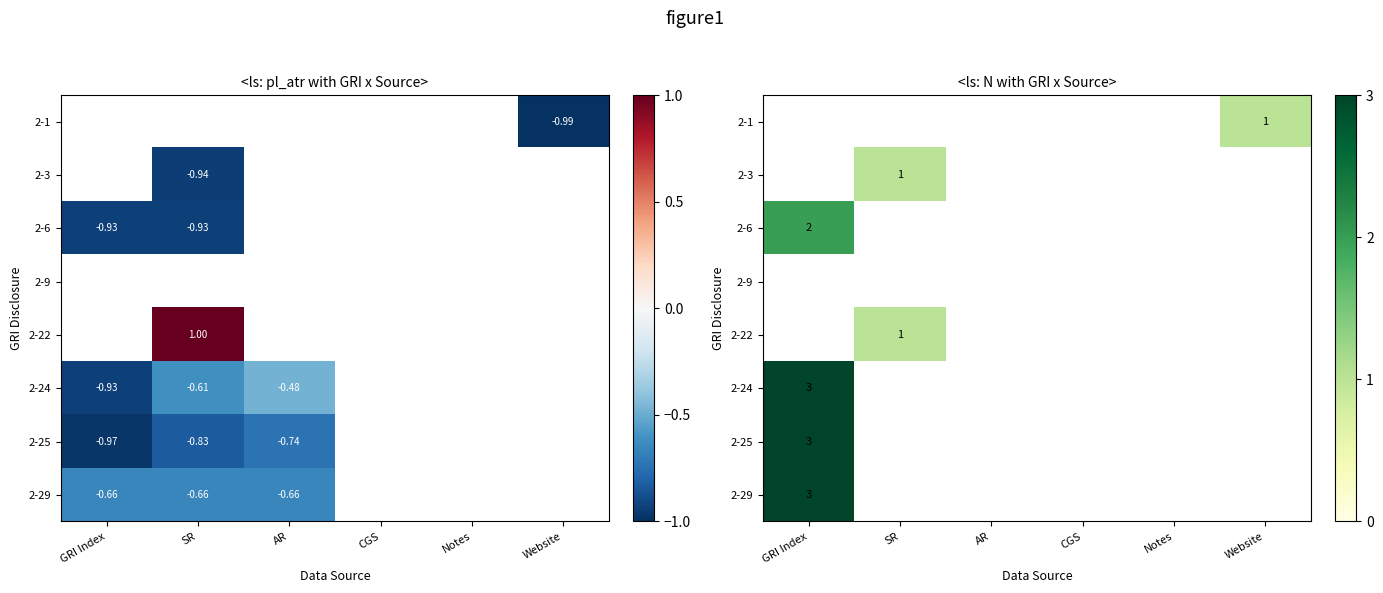

How many values in the 2-24 series exceed 0?

1